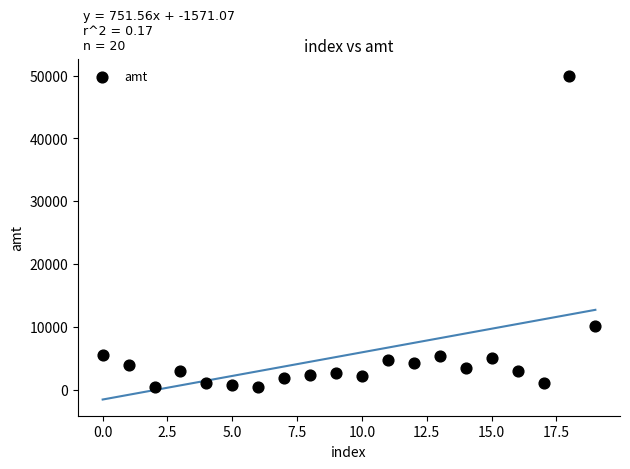

What Y value in the scatter plot is closest to 25249?

10200